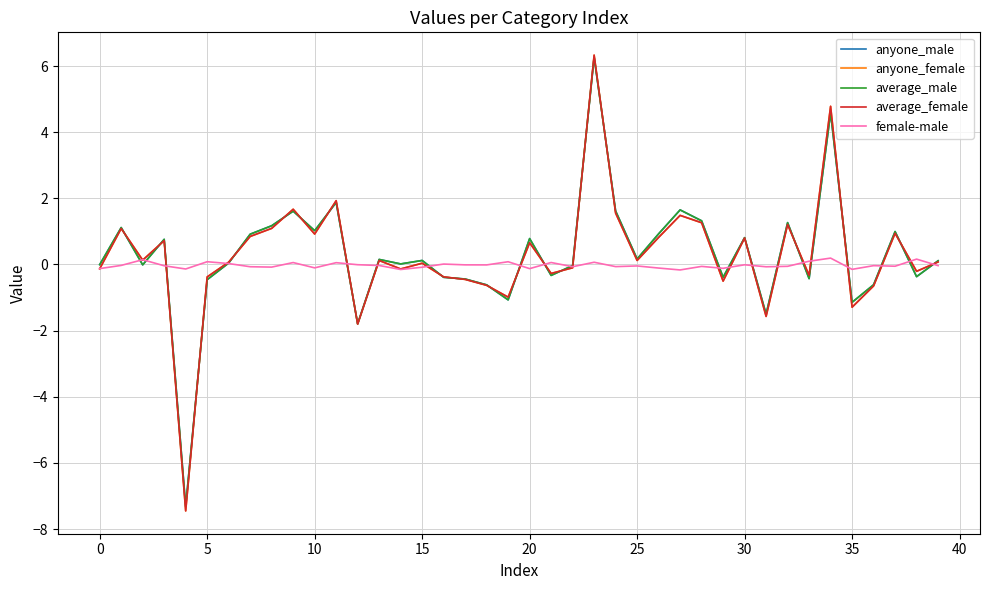

What is the greatest value displayed?

6.3